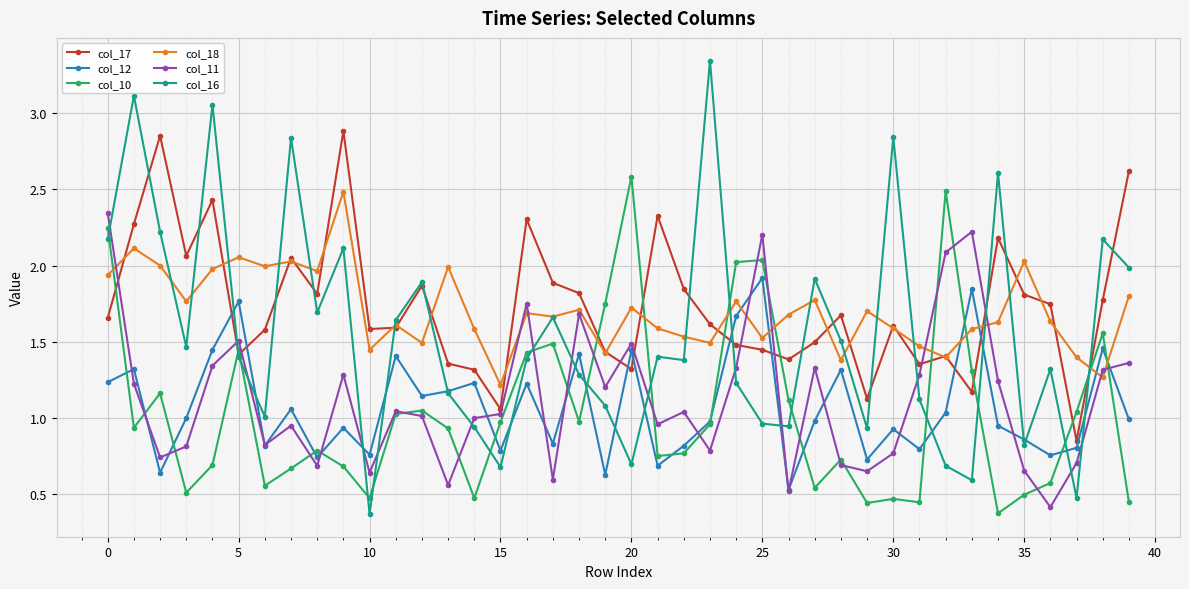

At how many categories does at least one series exceed 0?

40